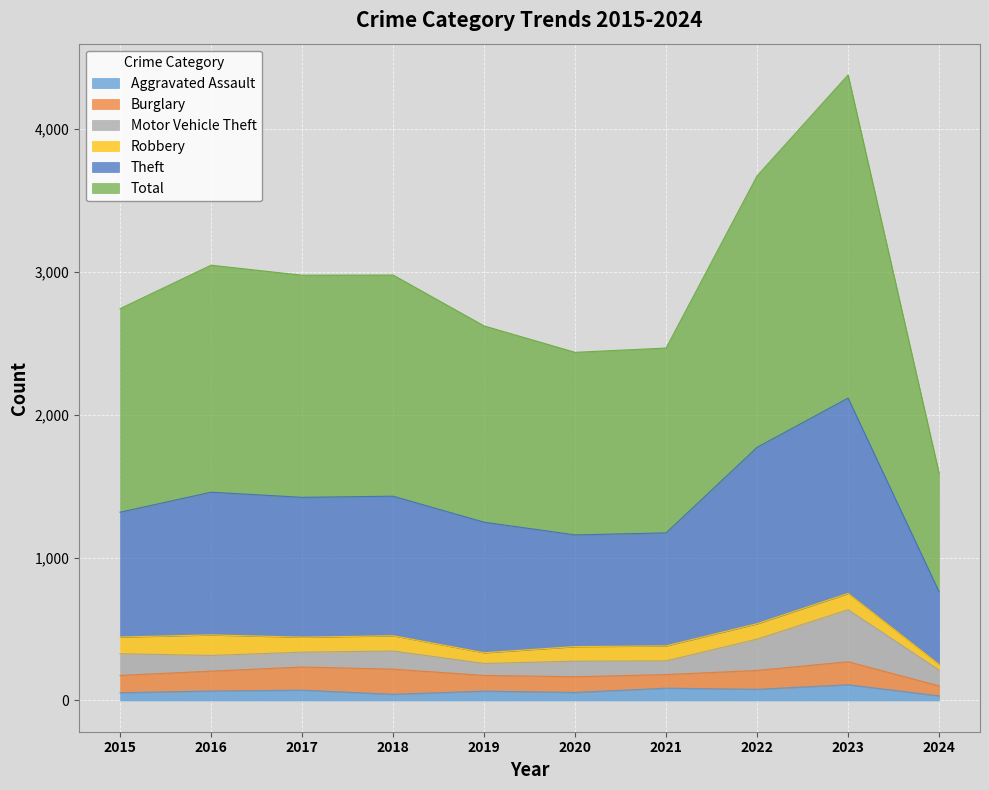

What is the difference between the Theft values at 2017 and 2018?

1